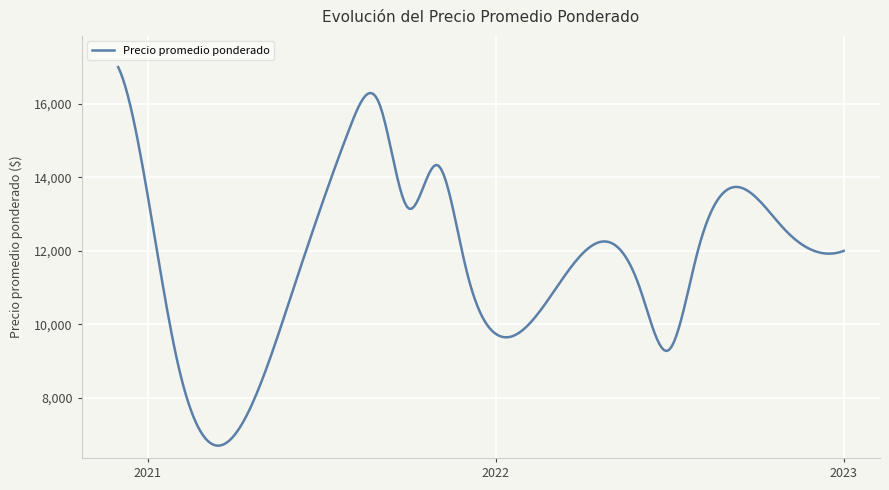

What is the minimum value shown in the chart?

6698.8